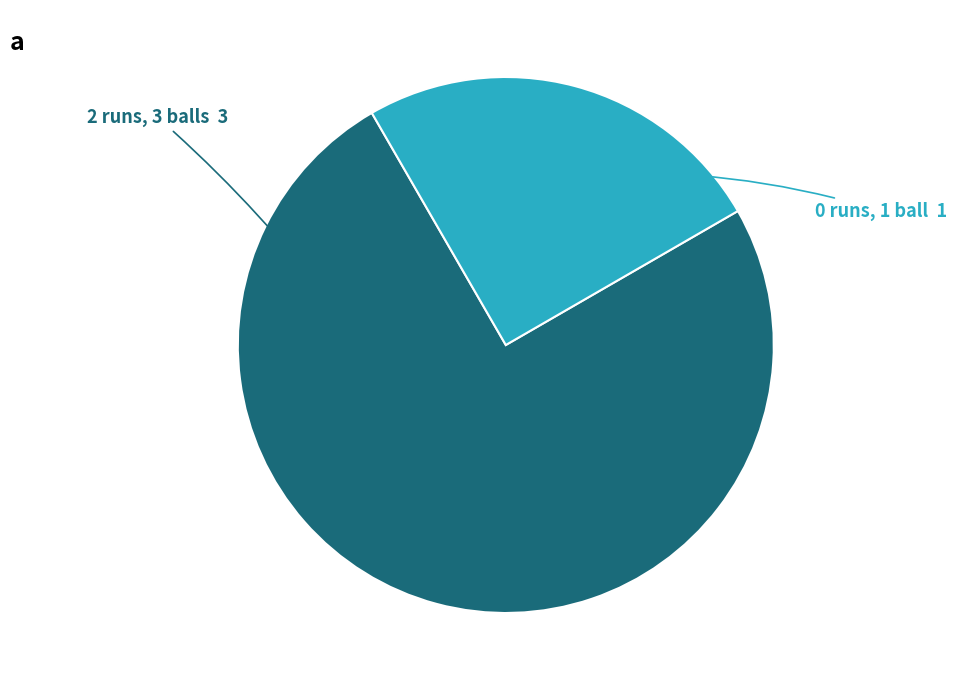

Count the number of slices in the pie.

2